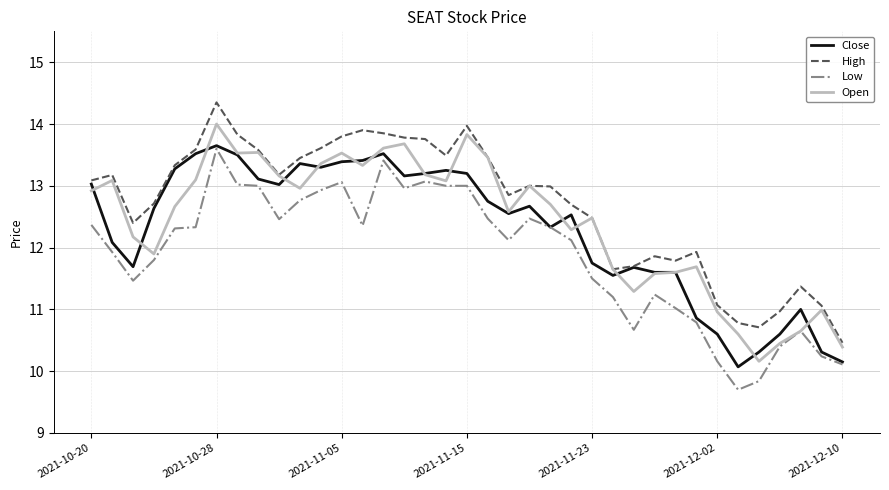

What is the greatest value displayed?

14.4